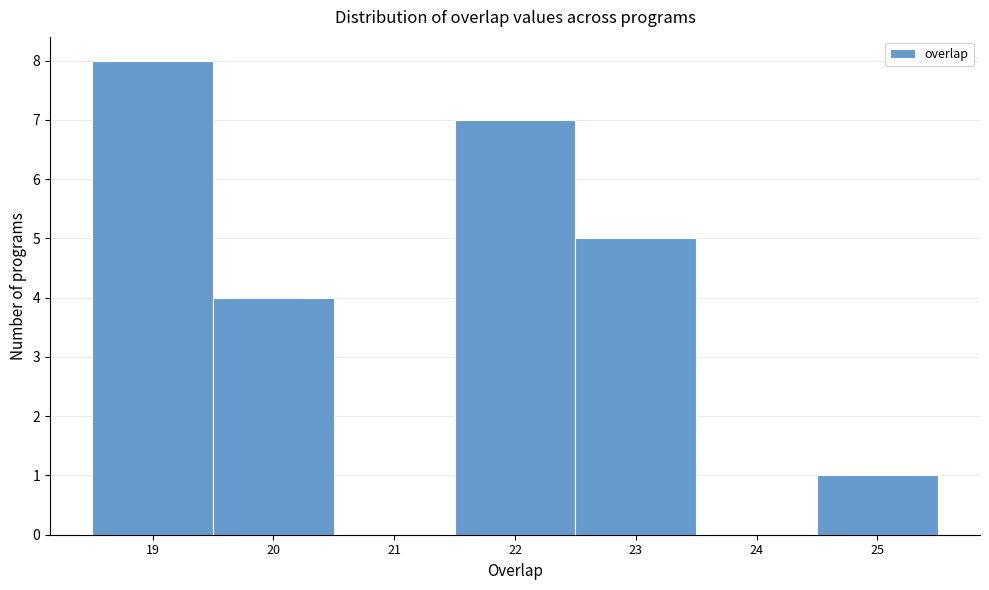

Reading left to right, list every bar in this chart as the range it spans on the x-axis followed by its height. The values are not printed on the chart, so give them approximately, as read against the axis.

18.5 to 19.5: 8
19.5 to 20.5: 4
20.5 to 21.5: 0
21.5 to 22.5: 7
22.5 to 23.5: 5
23.5 to 24.5: 0
24.5 to 25.5: 1